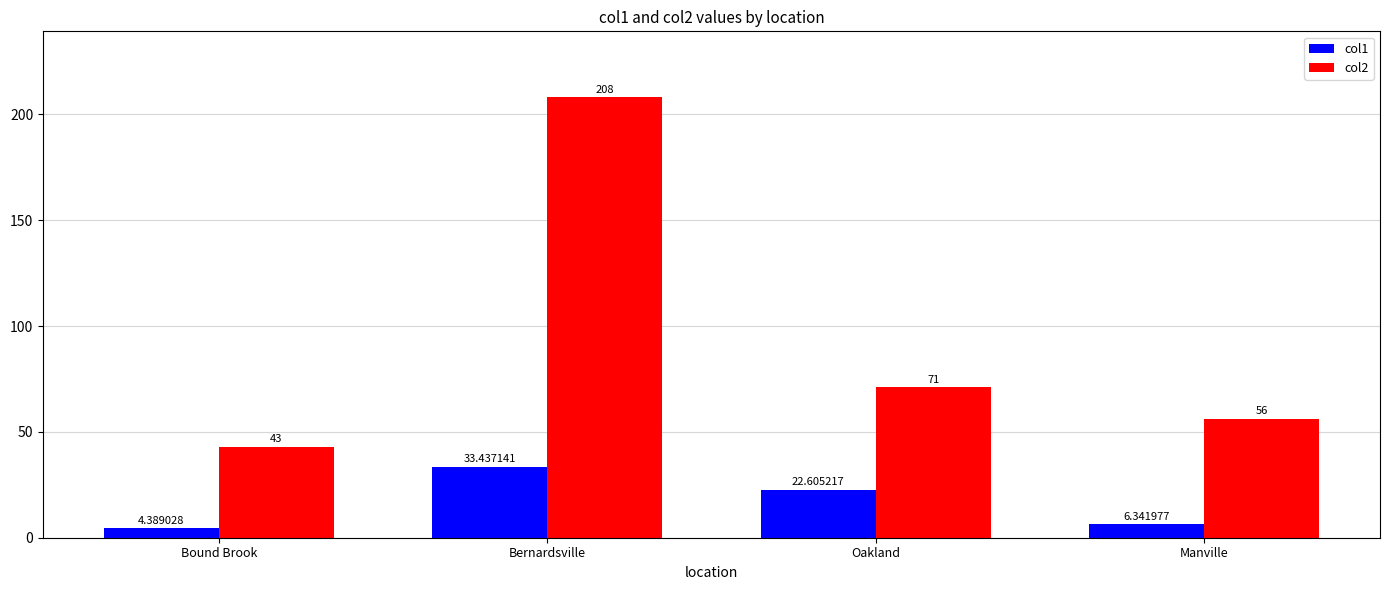

Where is col2 nearest to the value 125?

Oakland